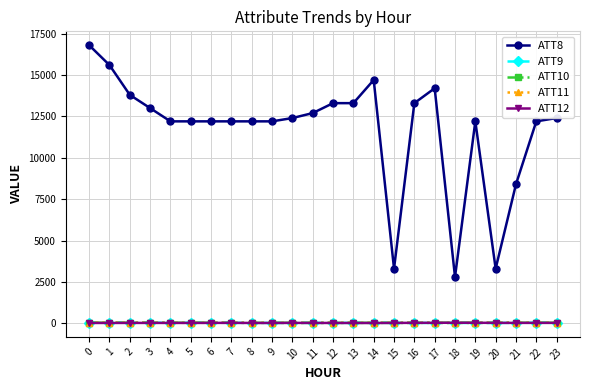

True or false: ATT8 and ATT12 cross at least once.

False